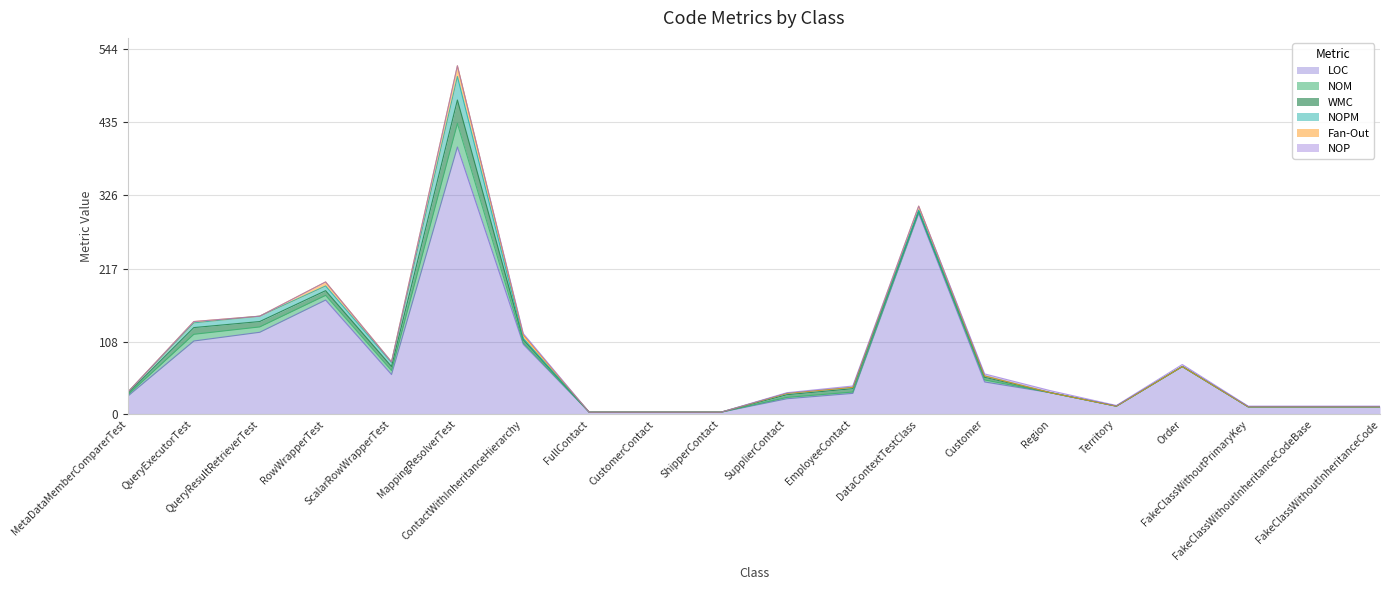

Which label corresponds to the largest value in the chart?

MappingResolverTest